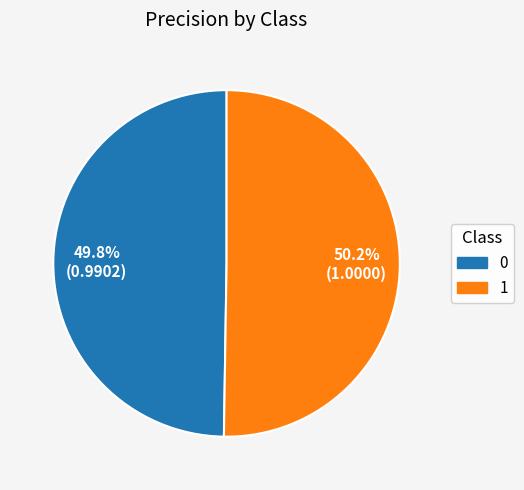

How many slices are in this pie chart?

2